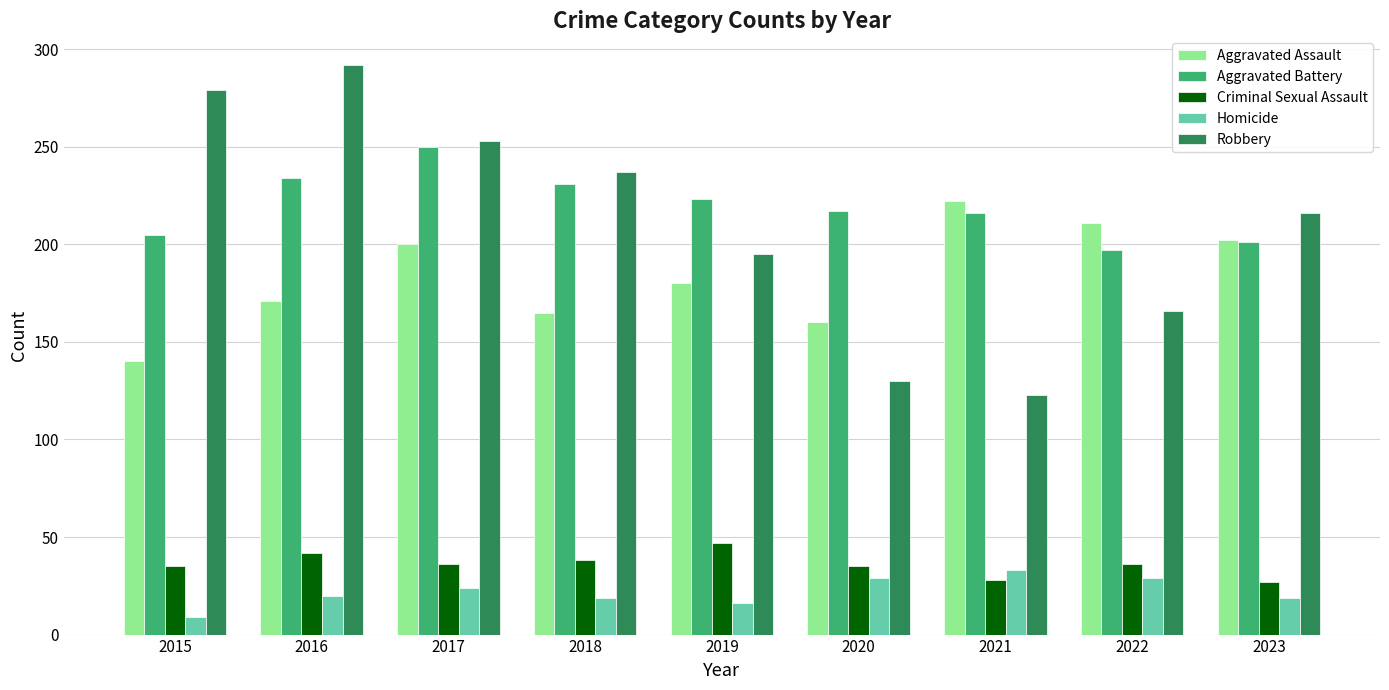

Which category has the highest value across all series?

2016